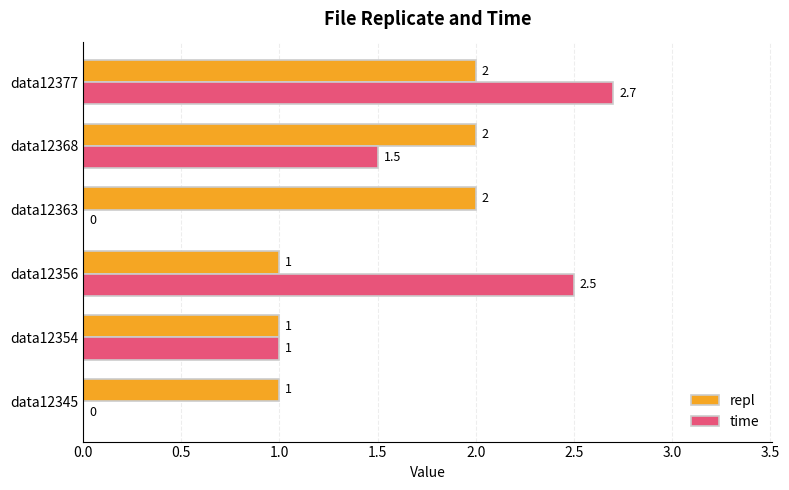

What is the sum of all repl values?

9.0